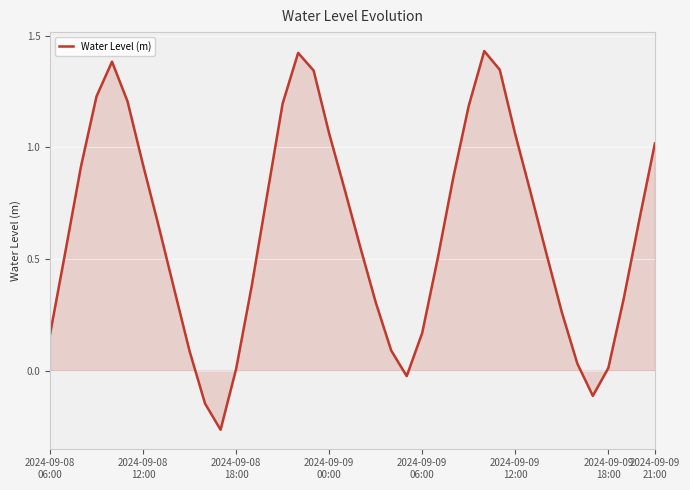

Reading left to right, extract all data points from this chart.

0.2	0.5	0.9	1.2	1.4	1.2	0.9	0.6	0.4	0.1	-0.1	-0.3	0.0	0.4	0.8	1.2	1.4	1.3	1.1	0.8	0.6	0.3	0.1	-0.0	0.2	0.5	0.9	1.2	1.4	1.3	1.1	0.8	0.5	0.3	0.0	-0.1	0.0	0.3	0.7	1.0